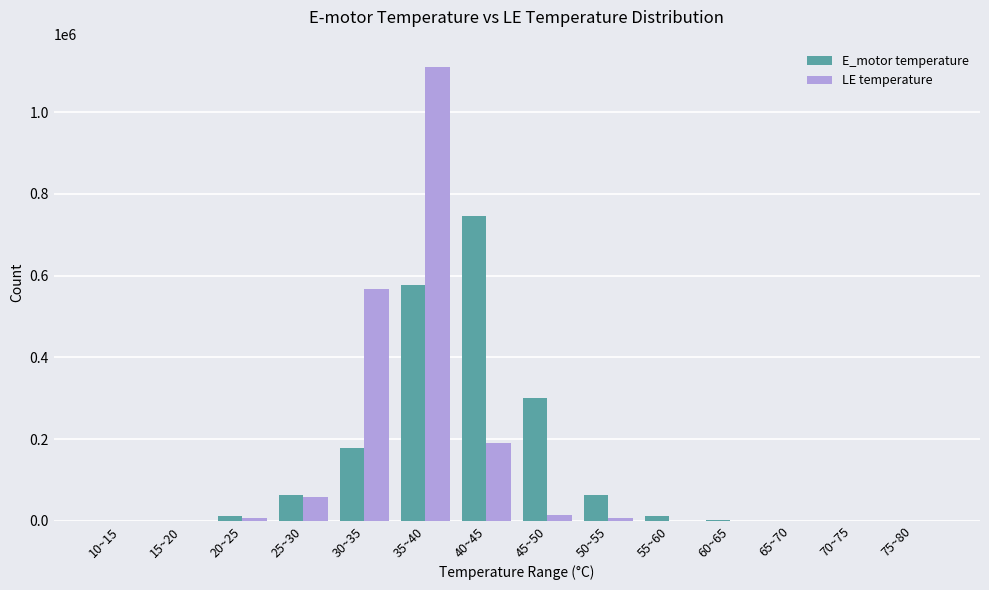

Between 30~35 and 50~55, which series saw the biggest shift?

LE temperature